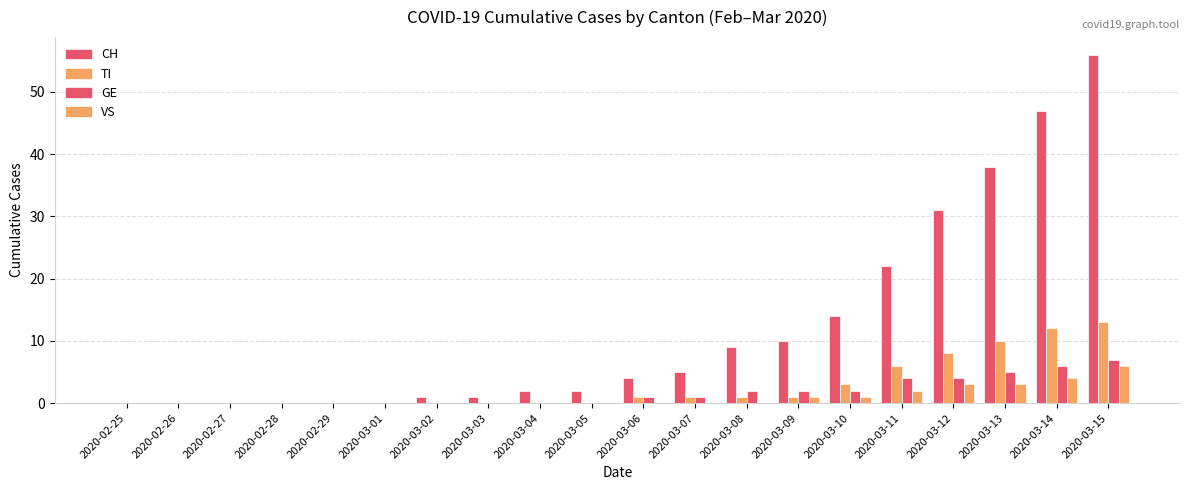

What is the approximate value of GE at 2020-03-08?

2